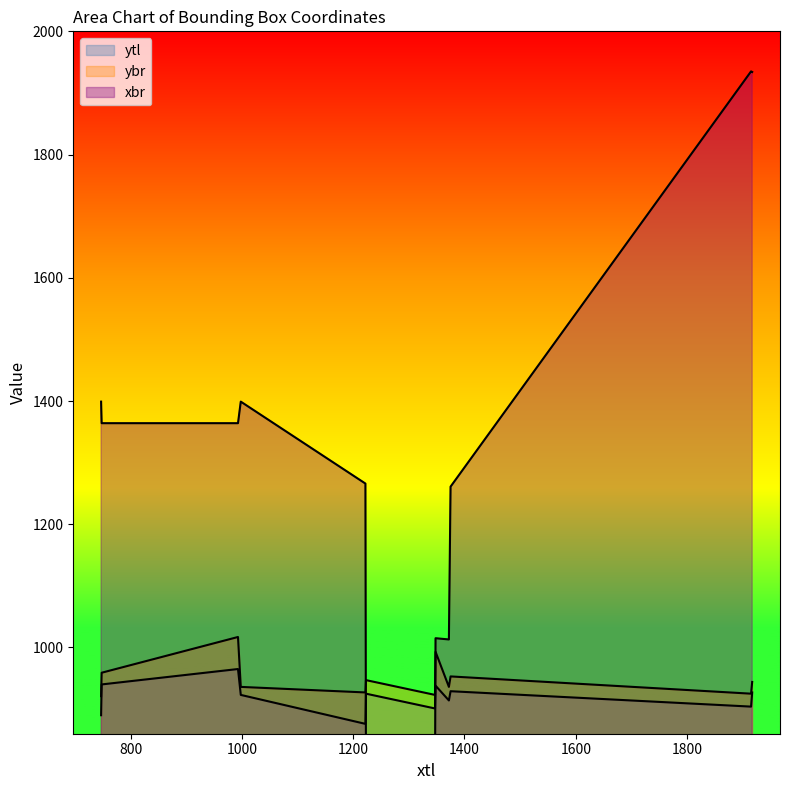

Reading left to right, what are all the values shown in this chart?

ytl: 748=940	747=890	993=965	998=923	1222=876	1223=925	1347=901	1348=938	1372=914	1375=929	1915=904	1917=927
ybr: 748=959	747=921	993=1017	998=936	1222=927	1223=947	1347=923	1348=993	1372=936	1375=953	1915=925	1917=944
xbr: 748=1364	747=1399	993=1364	998=1399	1222=1266	1223=770	1347=770	1348=1015	1372=1013	1375=1261	1915=1935	1917=1934